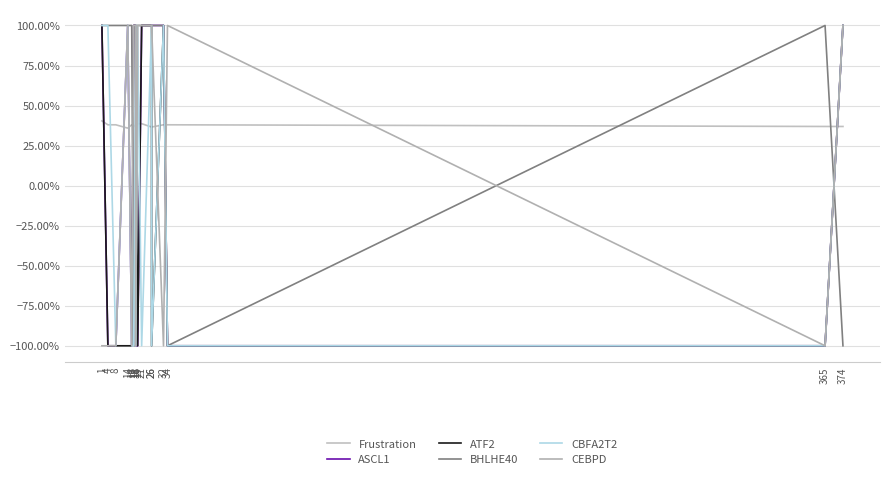

What is the highest value of the ASCL1 series?

1.0